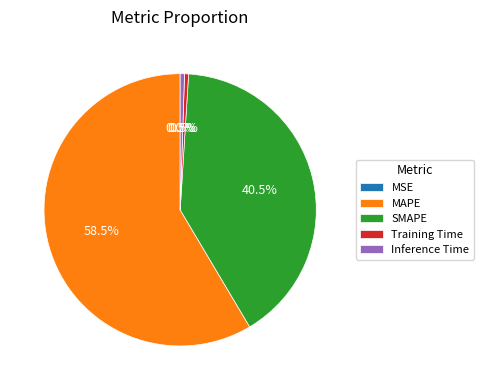

Which slice represents more than half of the pie?

MAPE